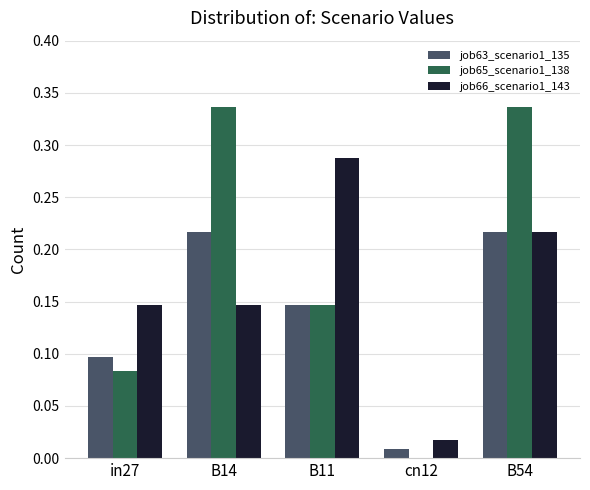

What is the sum of the job66_scenario1_143 values at B14 and B11?

0.4